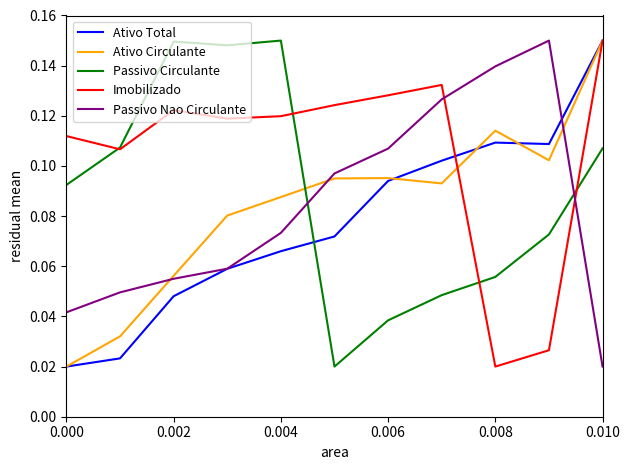

Which series has the largest total across all categories?

Imobilizado